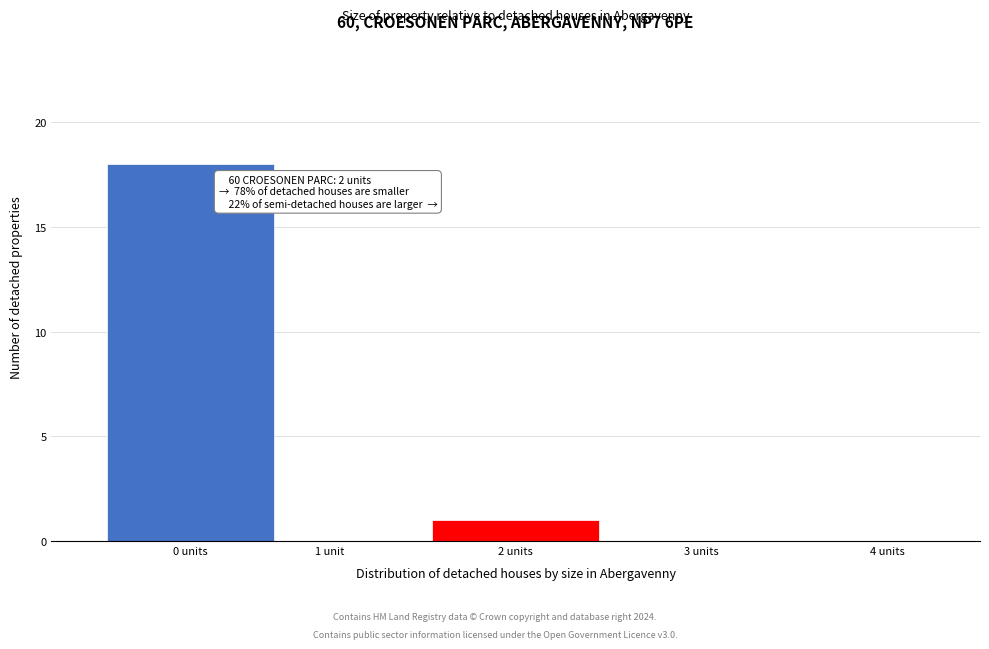

Reading left to right, transcribe all the data shown in this chart.

0 units=18	1 unit=0	2 units=1	3 units=0	4 units=0